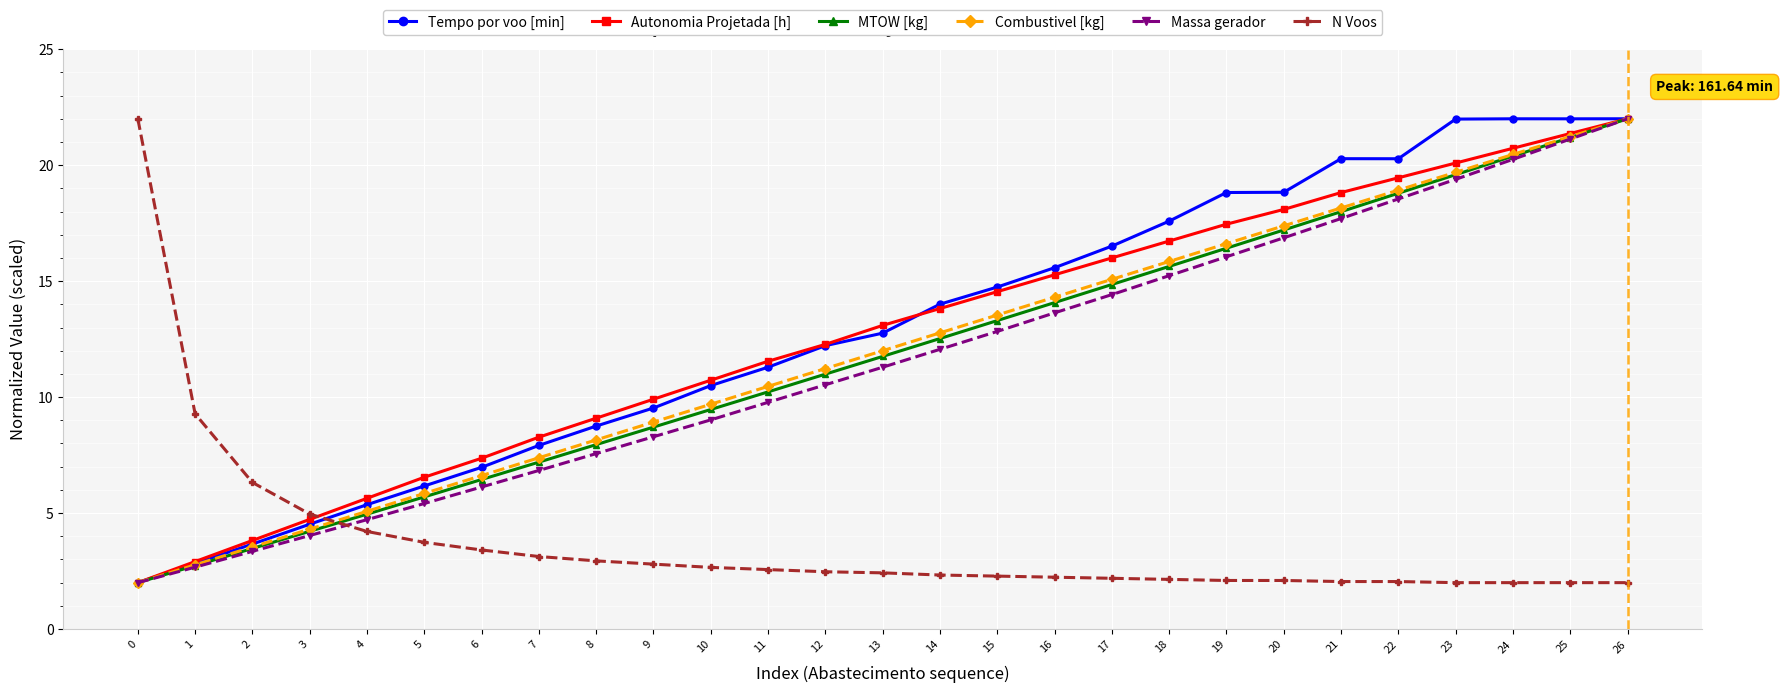

List the labels in order of MTOW [kg] value, smallest first.

0, 1, 2, 3, 4, 5, 6, 7, 8, 9, 10, 11, 12, 13, 14, 15, 16, 17, 18, 19, 20, 21, 22, 23, 24, 25, 26